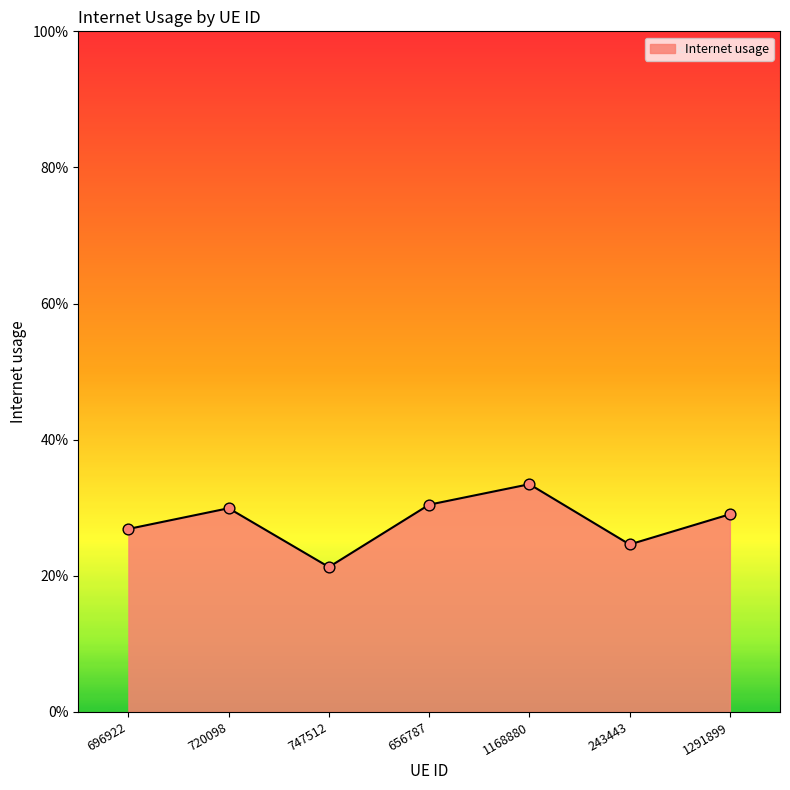

Which has a higher value, 696922 or 243443?

696922